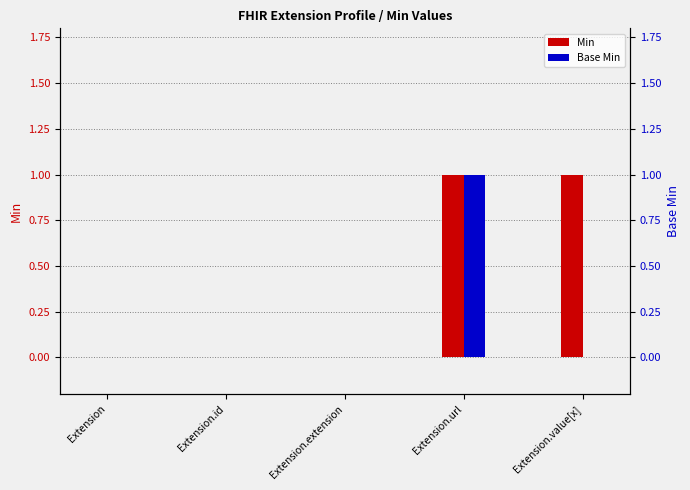

List the labels in order of Base Min value, smallest first.

Extension, Extension.id, Extension.extension, Extension.value[x], Extension.url